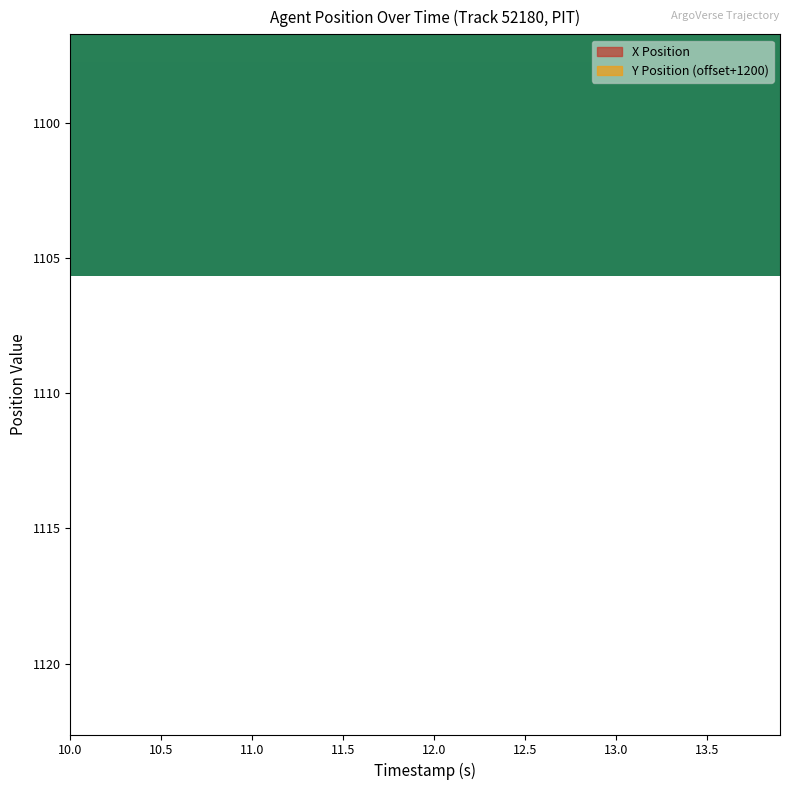

How many values in the X Position series are below 1087?

19